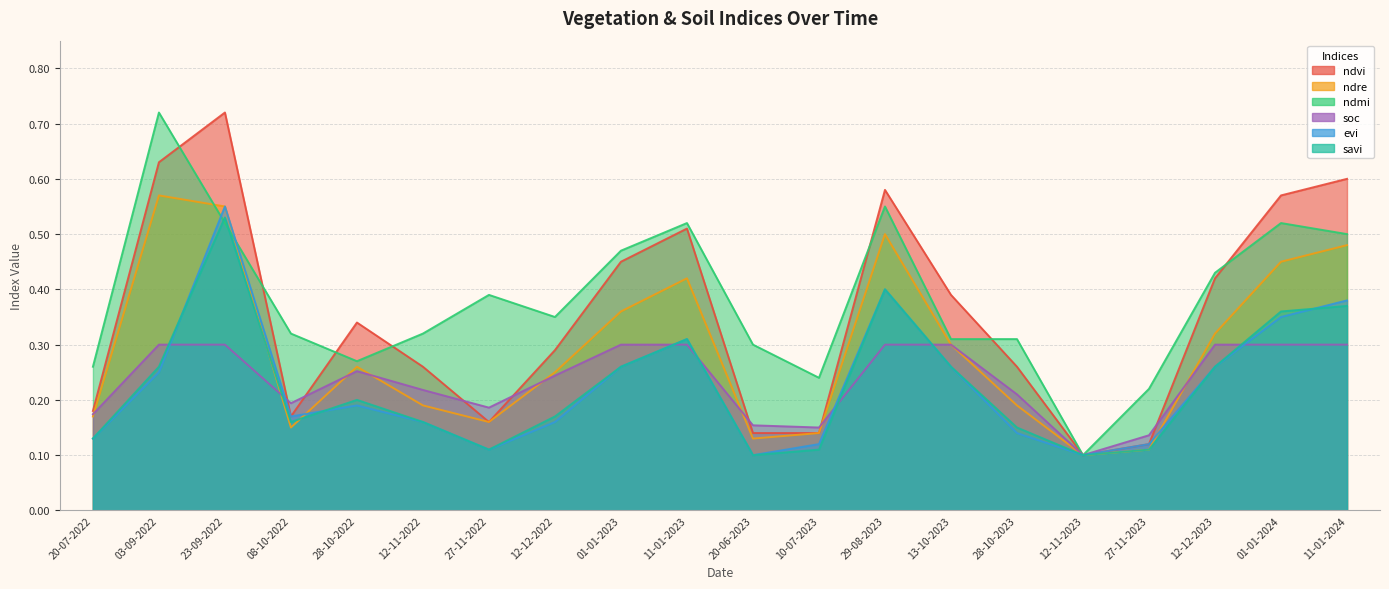

What is the label of the 17th point from the right?

08-10-2022